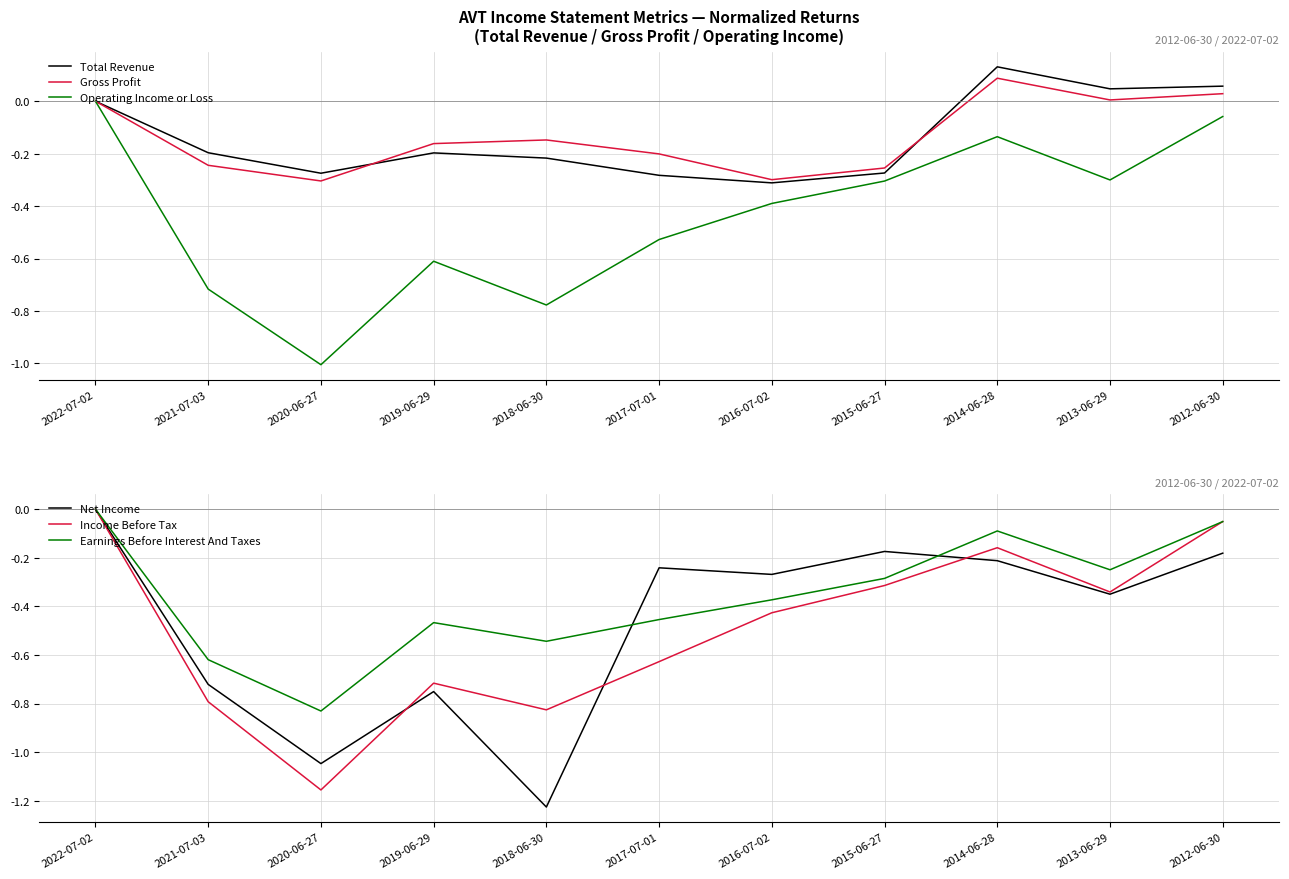

Count the number of data series in this chart.

6